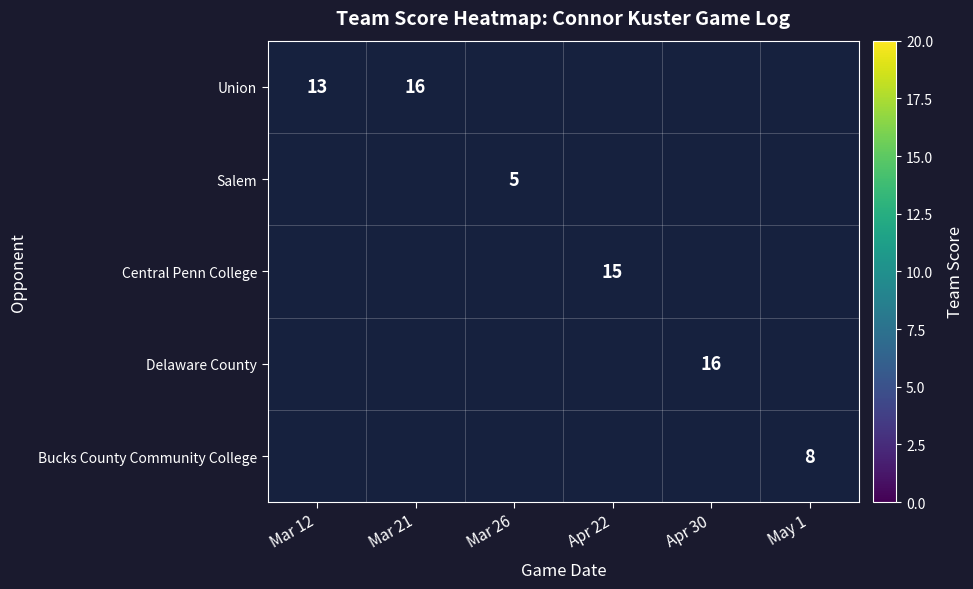

The value of Salem at Mar 26 is 8. True or false?

False